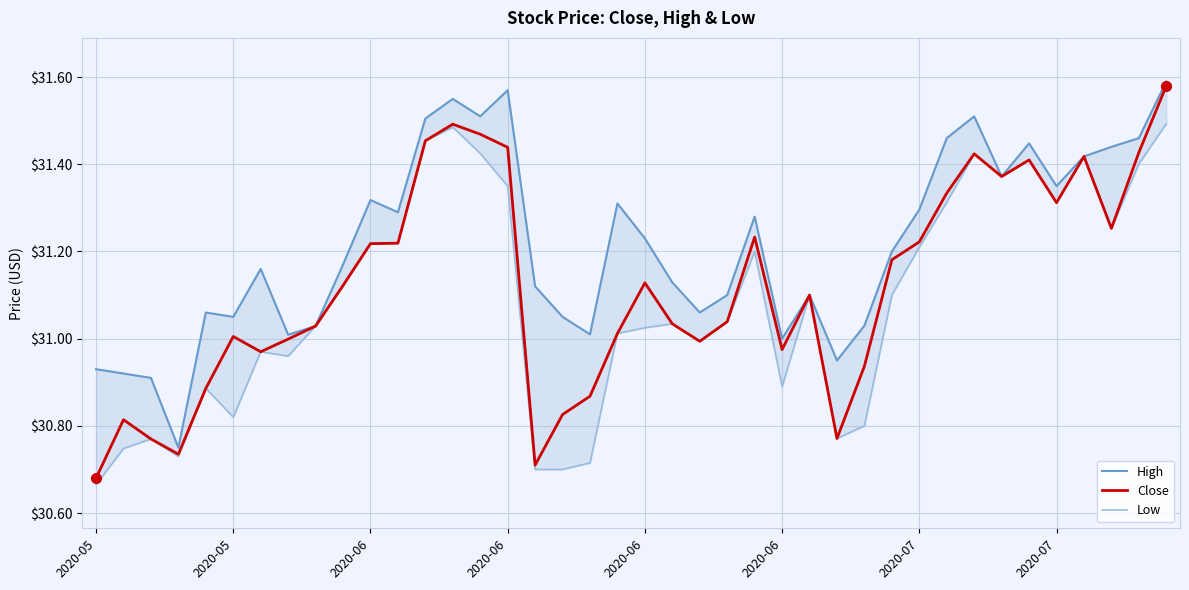

True or false: Low has a value of 19.3 at 19.

False